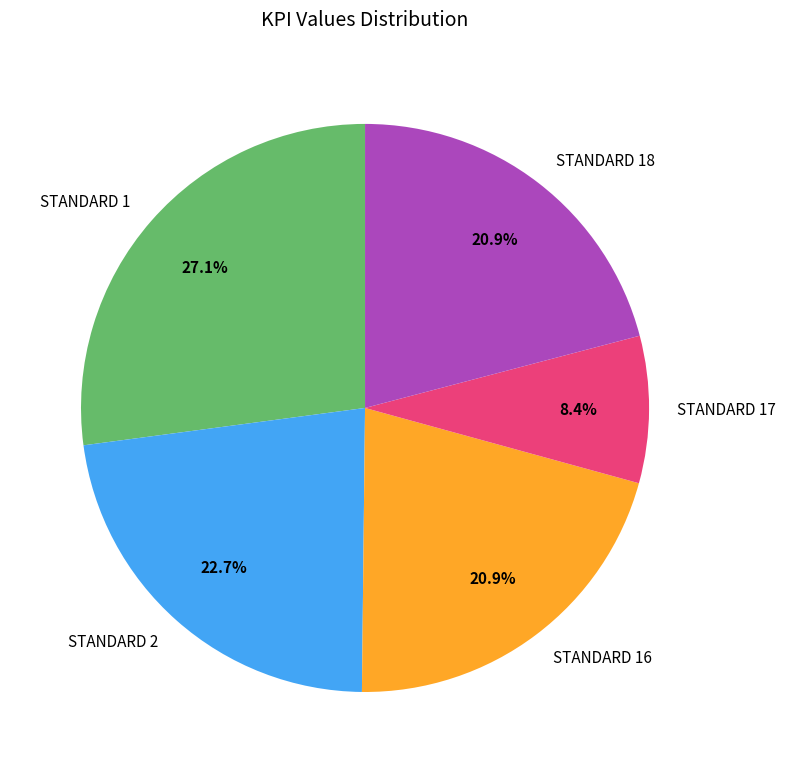

To the nearest percent, what is the difference between the largest and smallest slice percentages?

19%